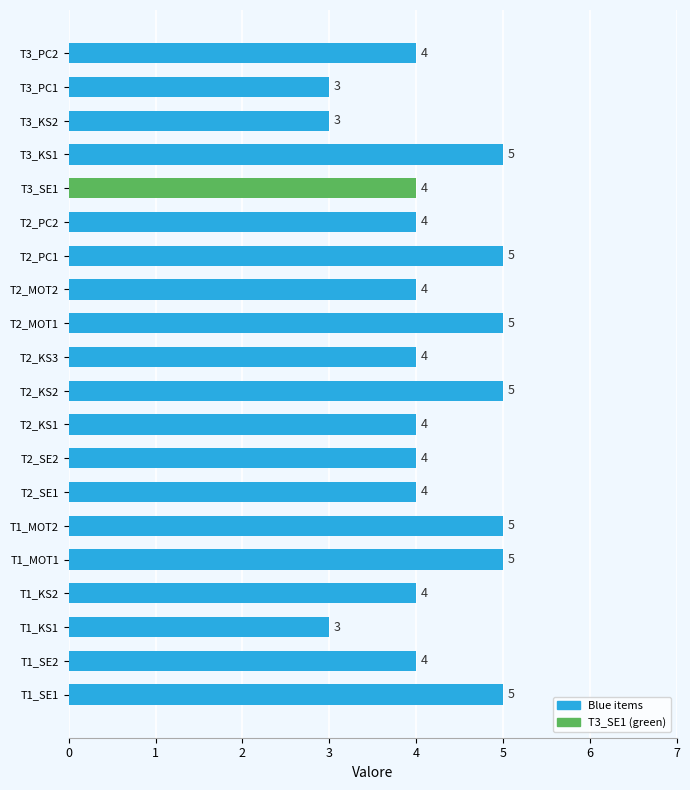

Count the values in the range 4 to 5.

17